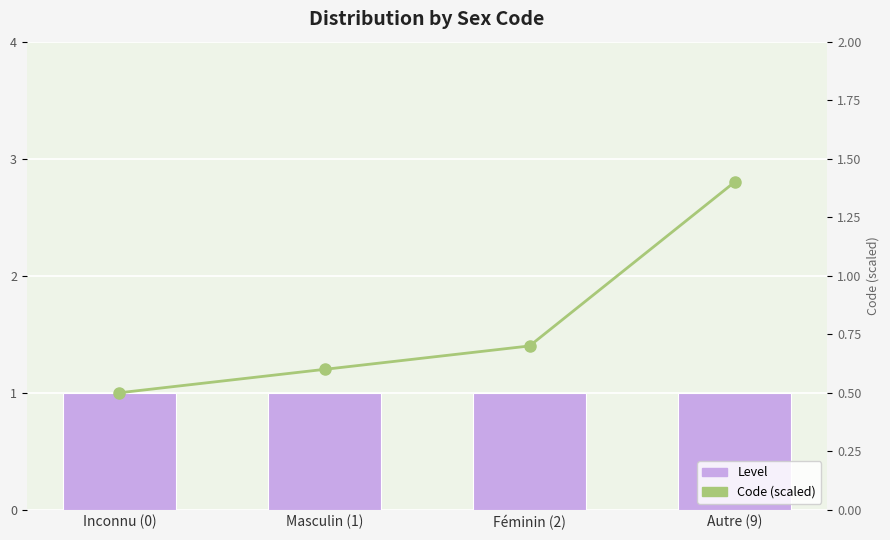

Read the Code (scaled) value at Féminin (2).

0.7